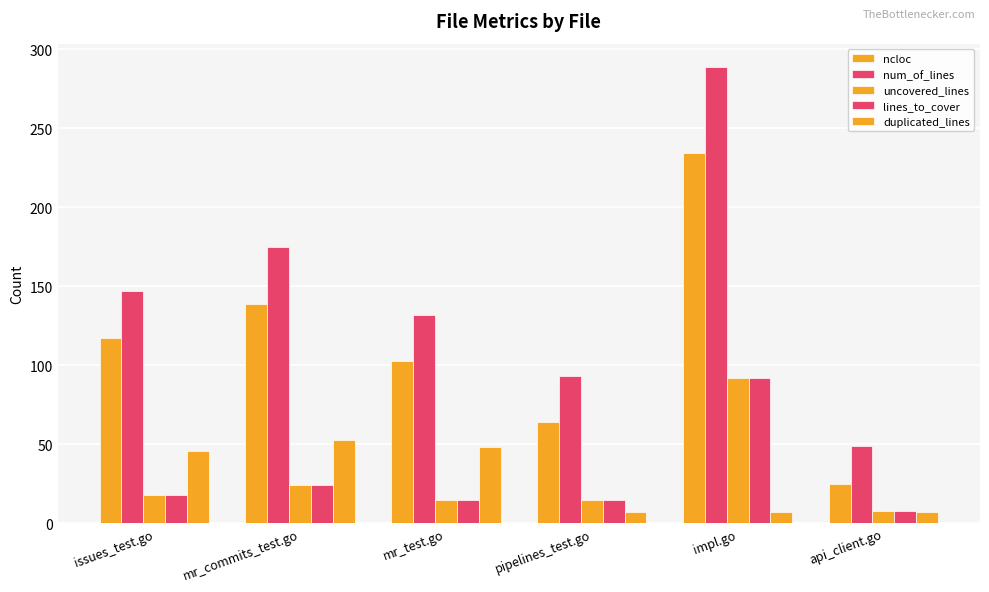

Between mr_commits_test.go and impl.go, which series saw the biggest shift?

num_of_lines